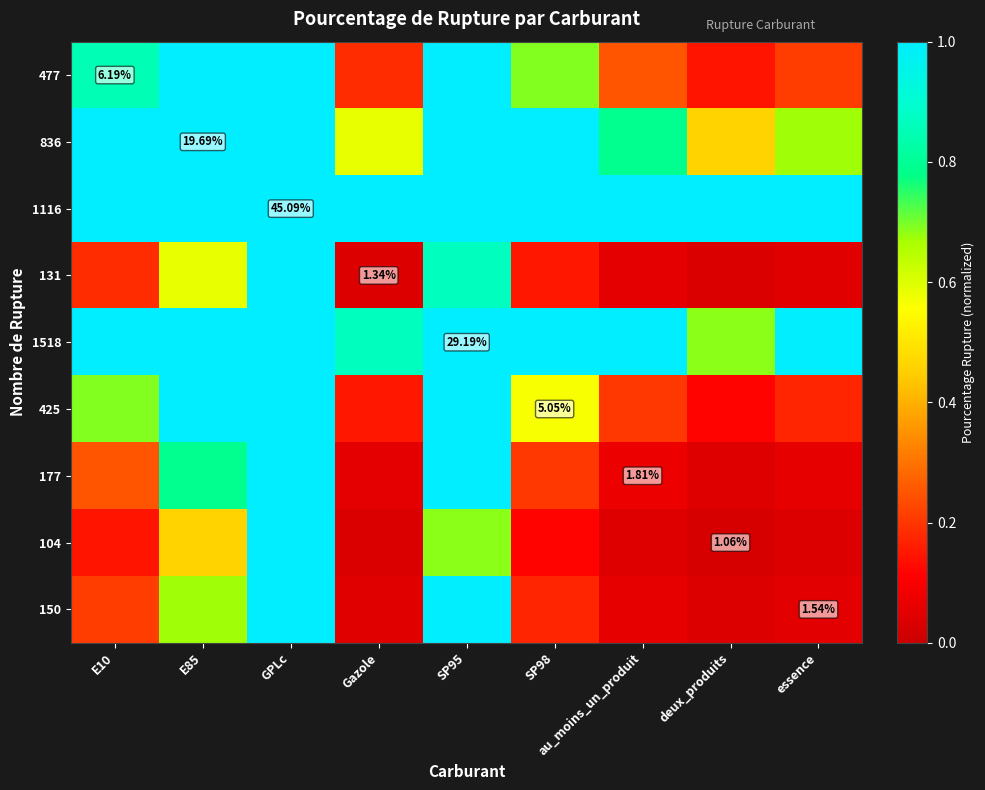

Is the value of 177 at au_moins_un_produit greater than the value of 150 at essence?

Yes